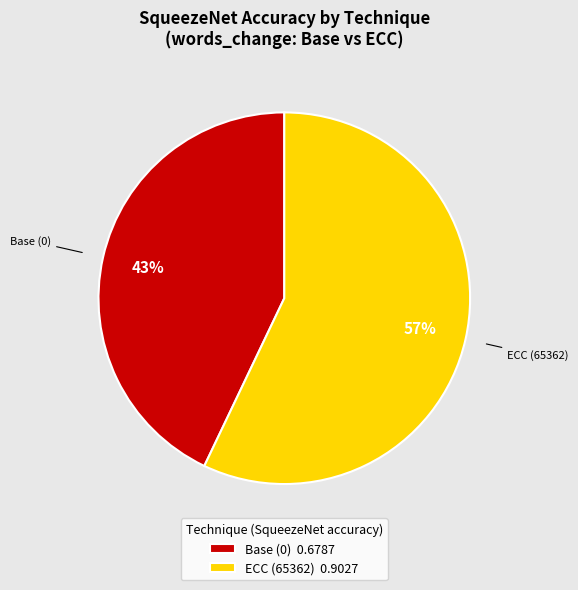

How many segments does this pie chart have?

2